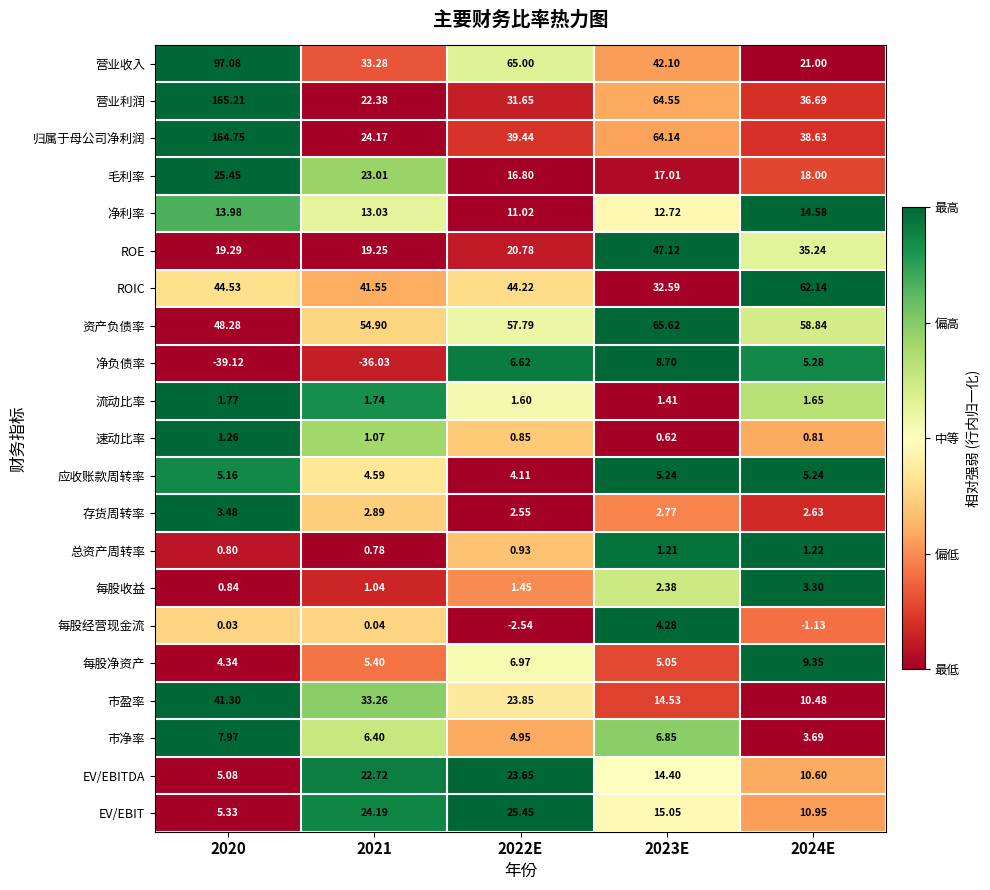

Which series has the largest total across all categories?

归属于母公司净利润